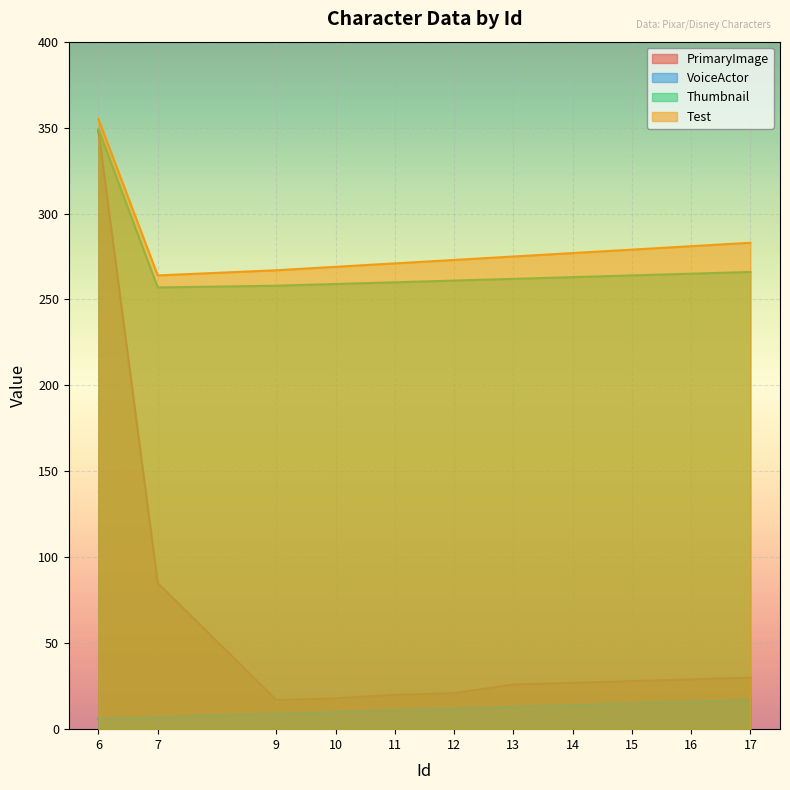

True or false: VoiceActor and Test cross at least once.

False